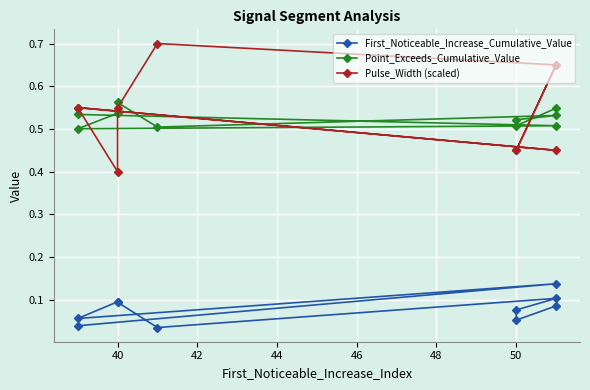

Count the First_Noticeable_Increase_Cumulative_Value values in the range 0 to 1.

10